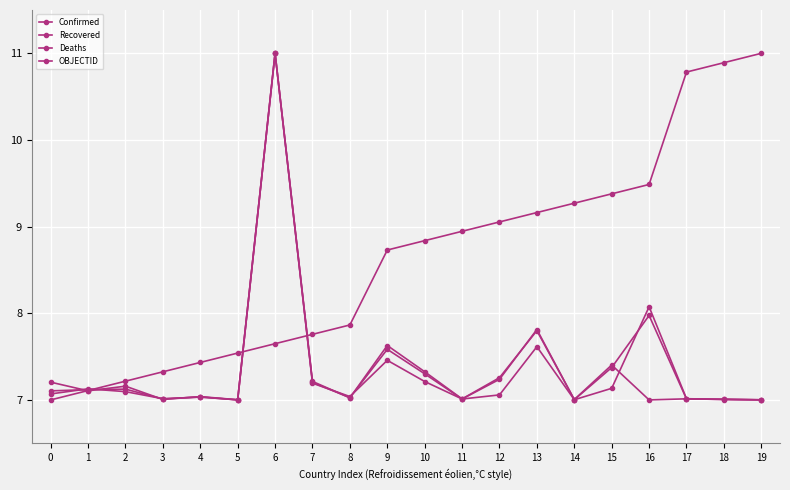

How many data points does each series have?

20